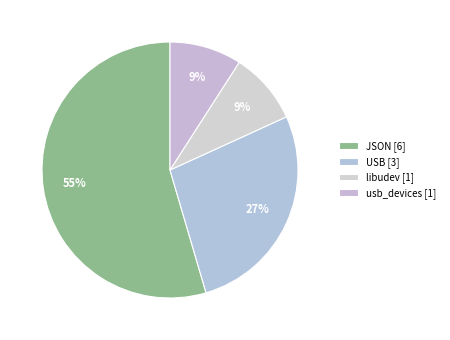

Which slice is the largest?

JSON